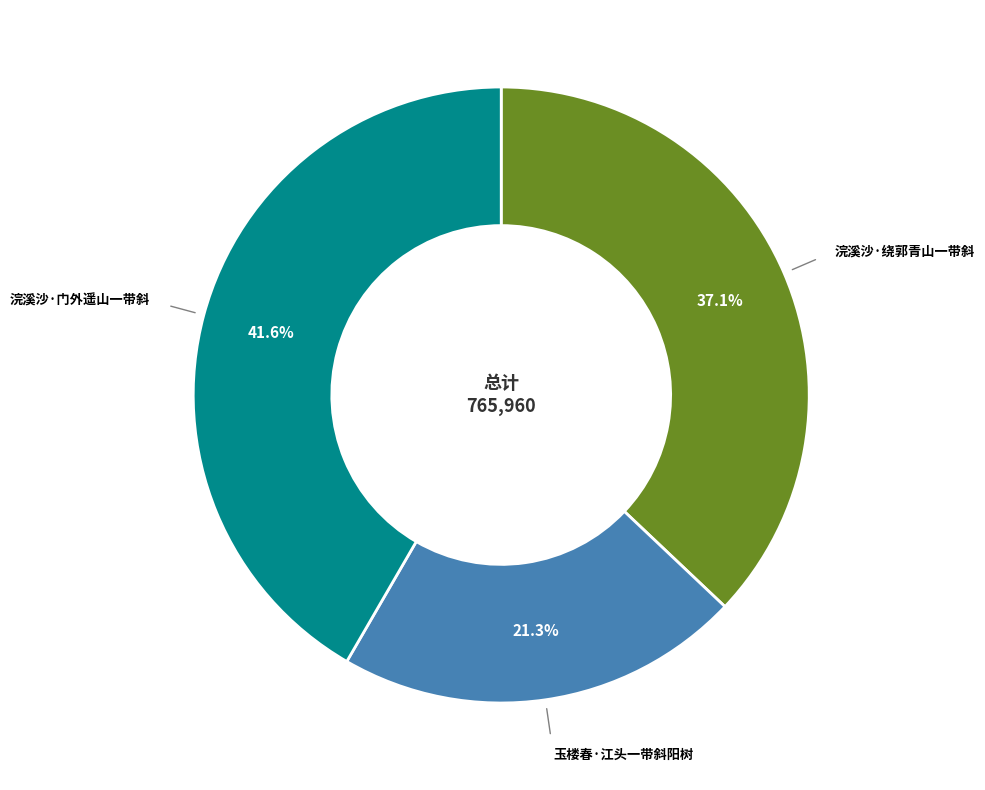

Is there any slice that represents more than half of the pie?

No